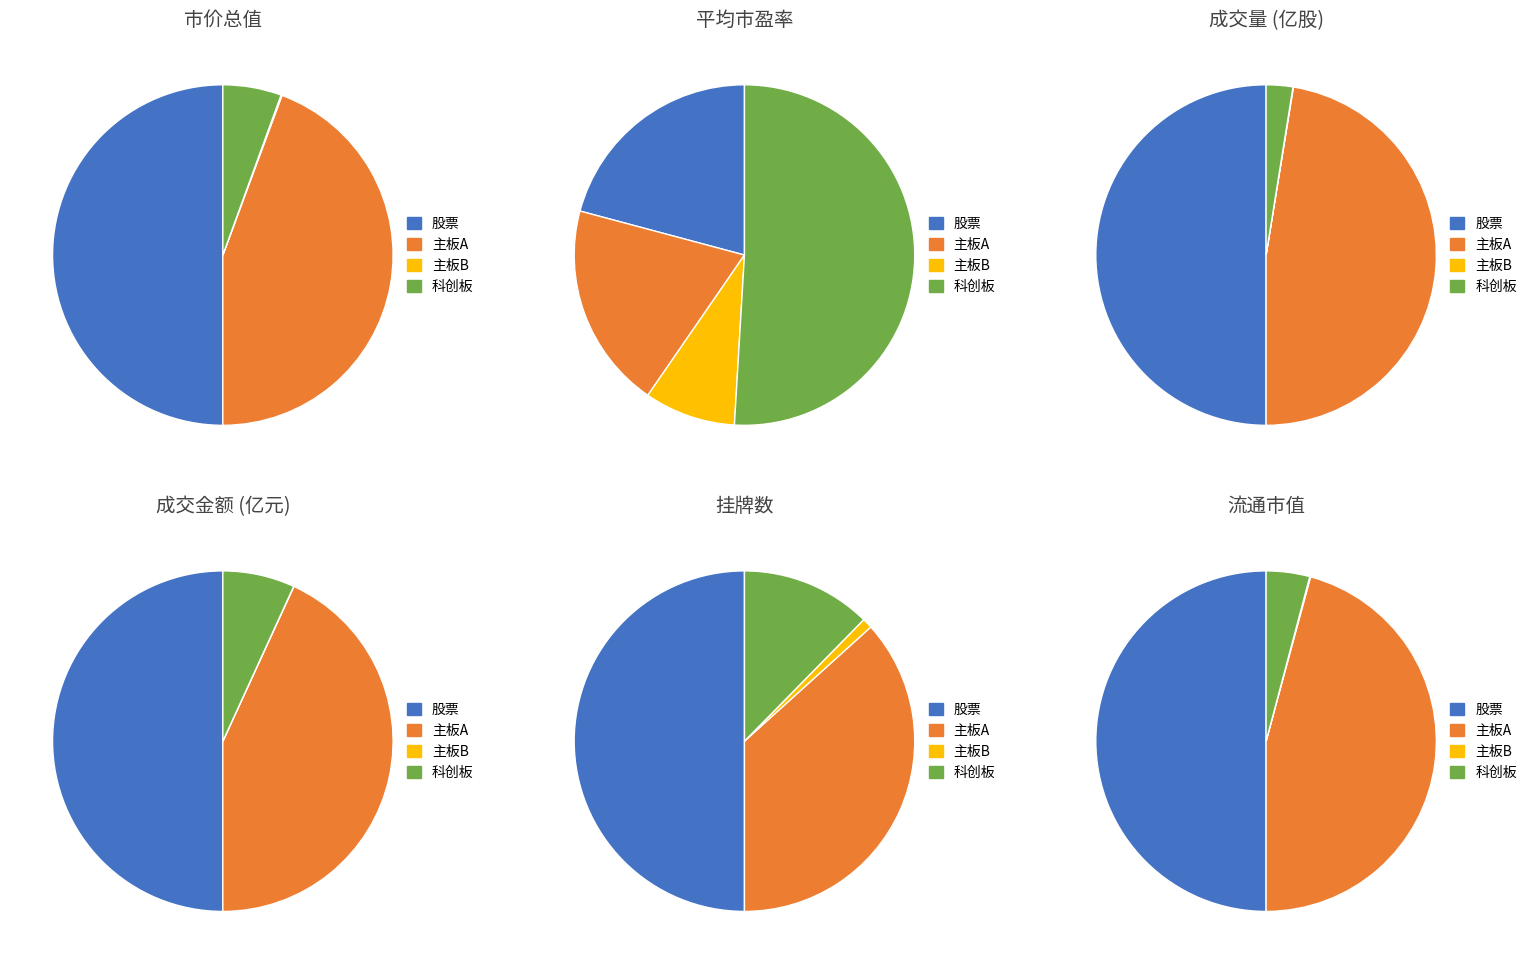

How many slices are in this pie chart?

4